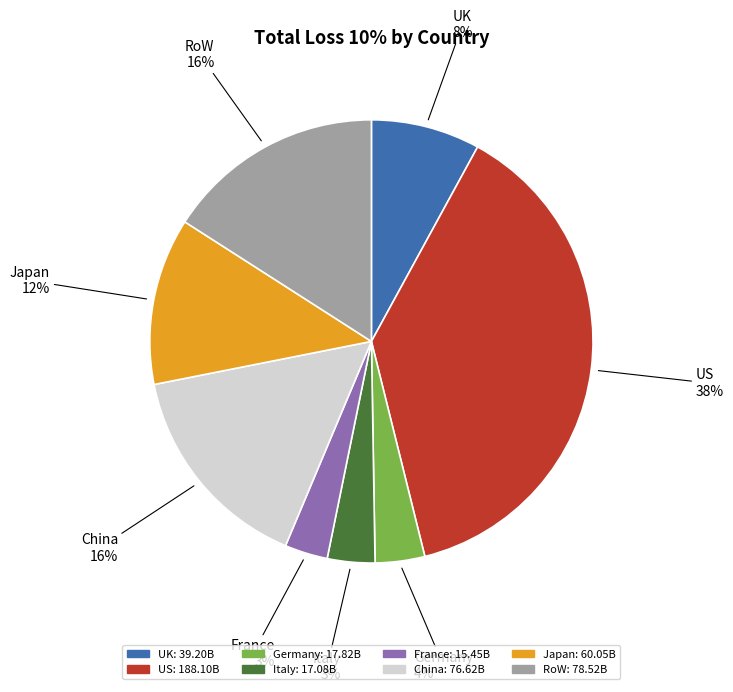

Count the number of slices in the pie.

8